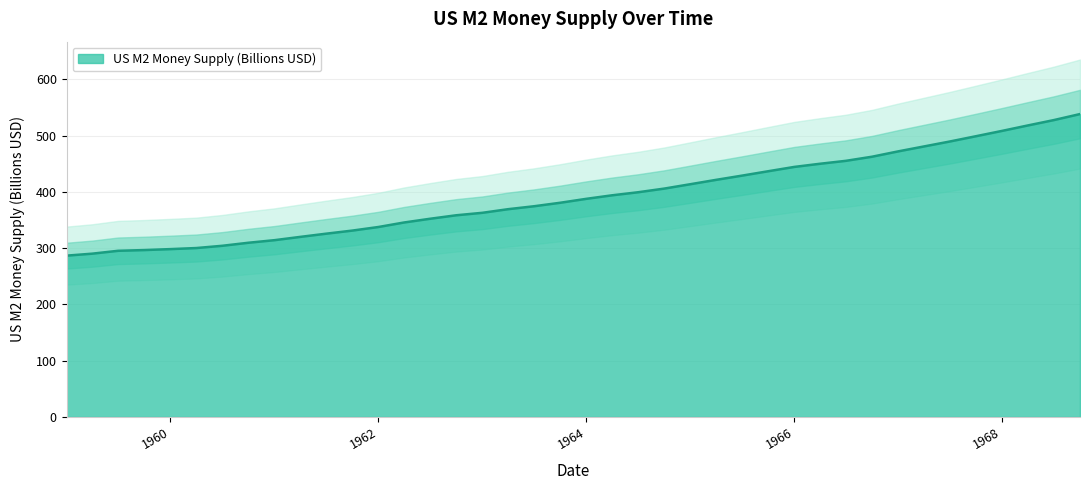

What is the change in value from 1960-01-01 to 1964-01-01?

+89.3